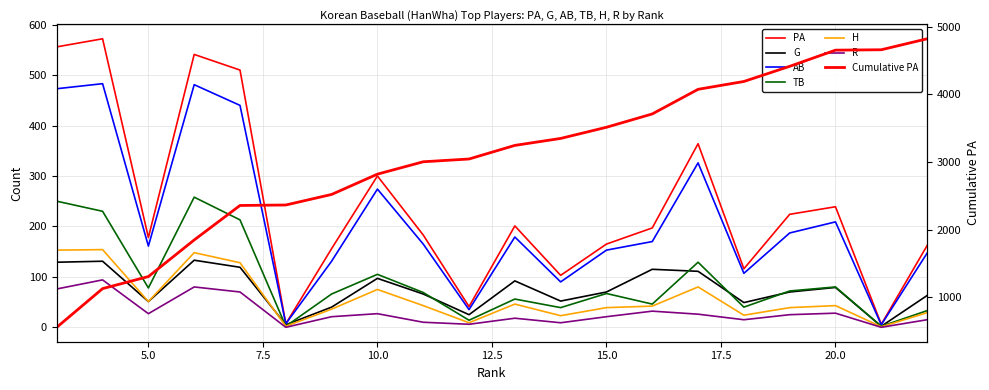

Which category has the lowest value in the R series?

8